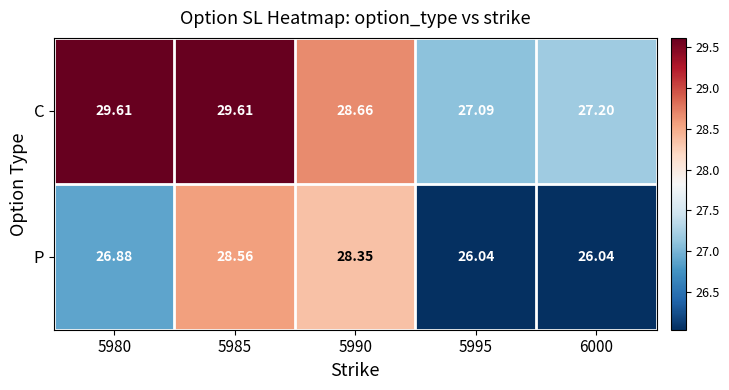

Which series has the largest total across all categories?

C